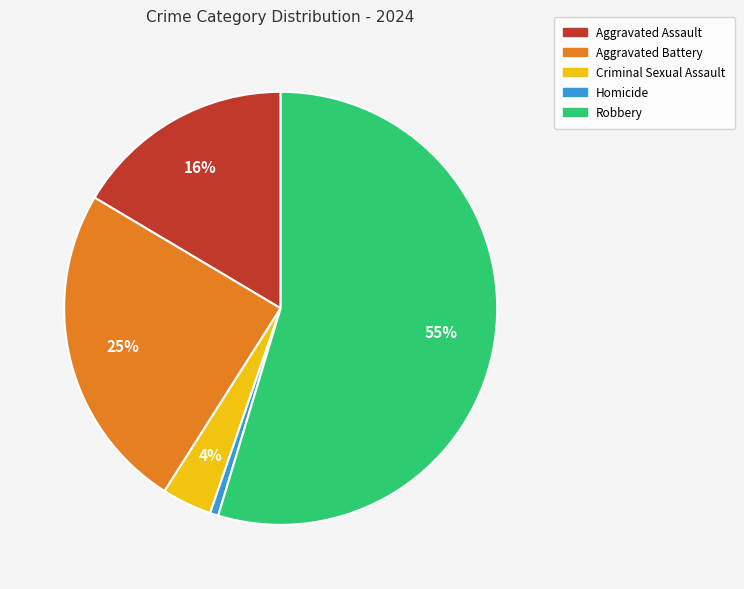

Between Homicide and Aggravated Assault, which is larger?

Aggravated Assault